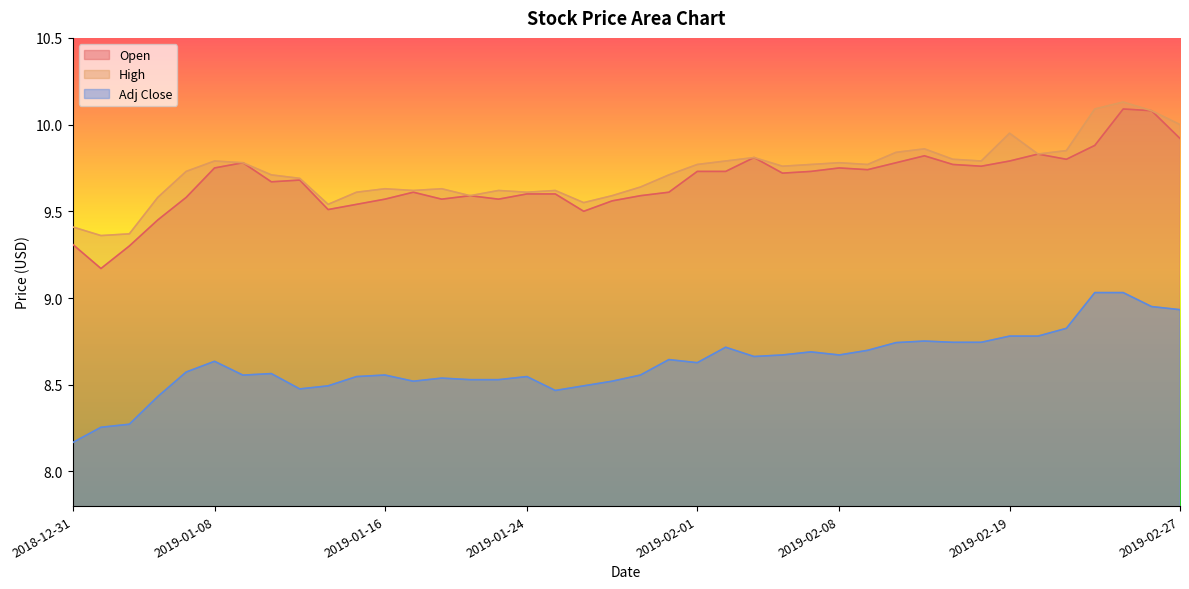

List the labels in order of Open value, smallest first.

2019-01-02, 2019-01-03, 2018-12-31, 2019-01-04, 2019-01-28, 2019-01-14, 2019-01-15, 2019-01-29, 2019-01-16, 2019-01-18, 2019-01-23, 2019-01-07, 2019-01-22, 2019-01-30, 2019-01-24, 2019-01-25, 2019-01-17, 2019-01-31, 2019-01-10, 2019-01-11, 2019-02-06, 2019-02-01, 2019-02-04, 2019-02-07, 2019-02-11, 2019-01-08, 2019-02-08, 2019-02-15, 2019-02-14, 2019-01-09, 2019-02-12, 2019-02-19, 2019-02-21, 2019-02-05, 2019-02-13, 2019-02-20, 2019-02-22, 2019-02-27, 2019-02-26, 2019-02-25